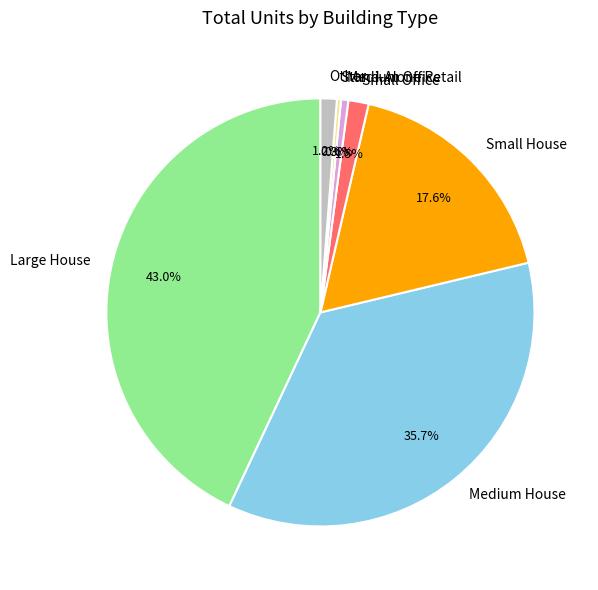

What is the largest slice in the pie chart?

Large House